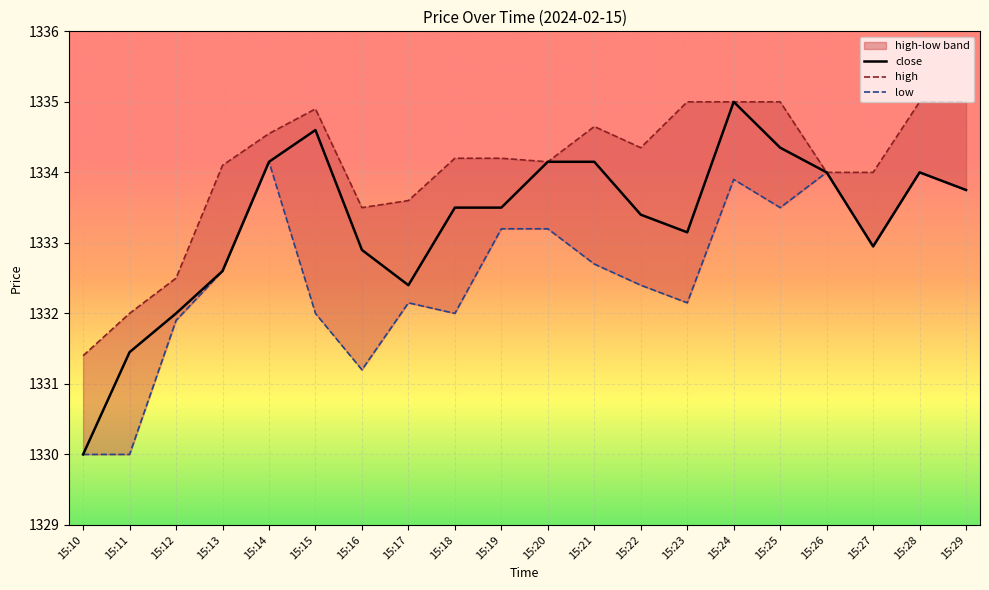

In high, how many points are lower than both neighbors (excluding endpoints)?

3